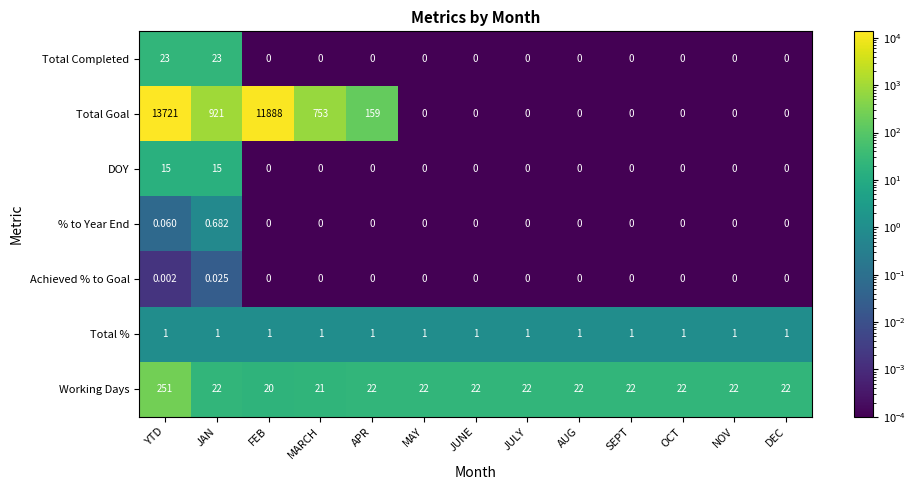

Which series has the largest total across all categories?

Total Goal